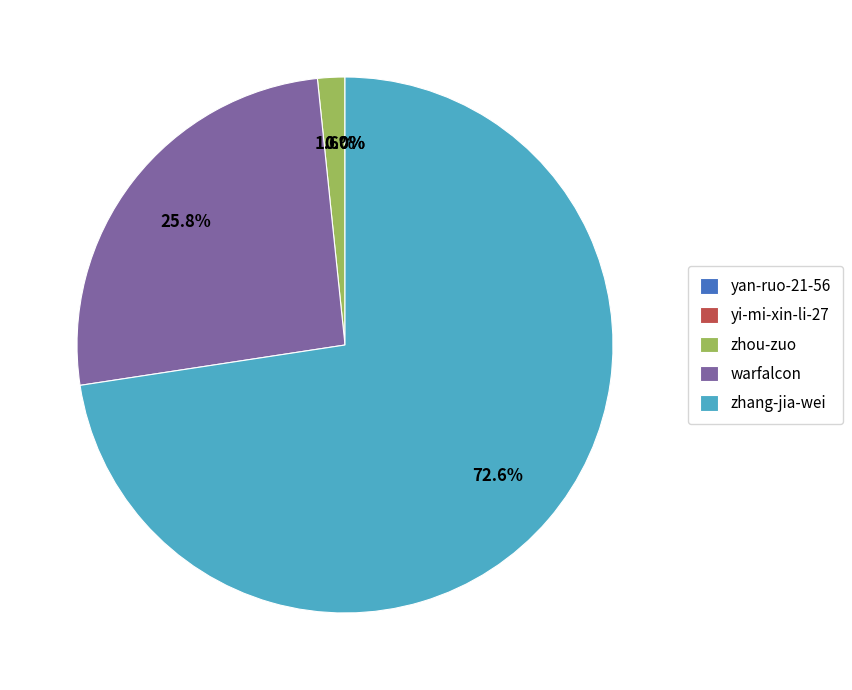

To the nearest percent, what is the average slice percentage?

20%